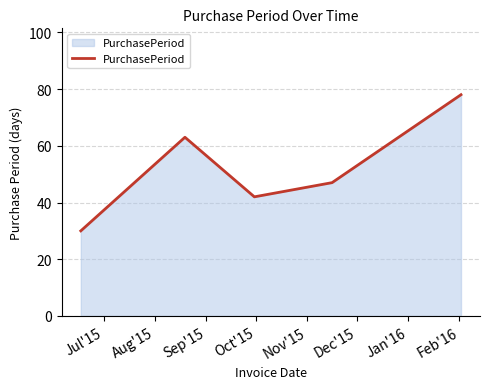

What is the difference between the maximum and minimum values?

48